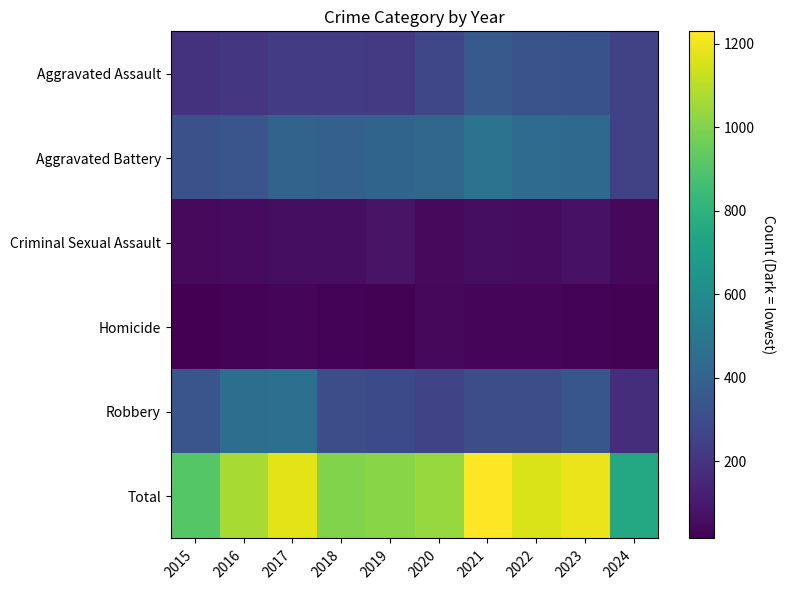

At which category is the sum across all series the highest?

2021